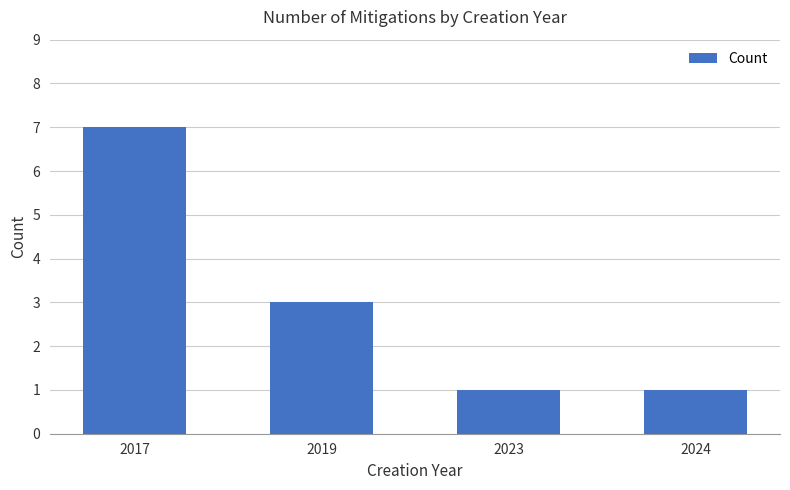

The chart shows a value of 2 at 2019. True or false?

False